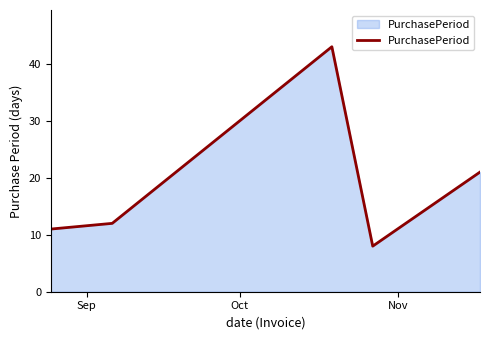

How many interior local peaks (higher than both neighbors) does the data have?

1